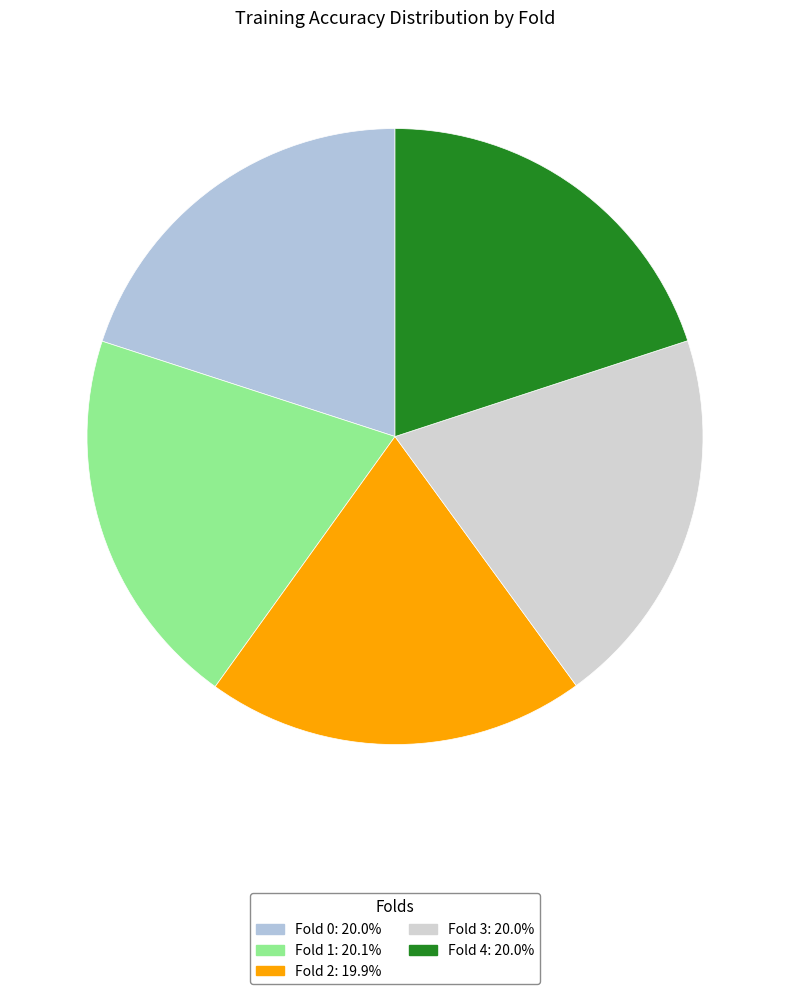

Rank the categories by value from highest to lowest.

Fold 1, Fold 3, Fold 0, Fold 4, Fold 2